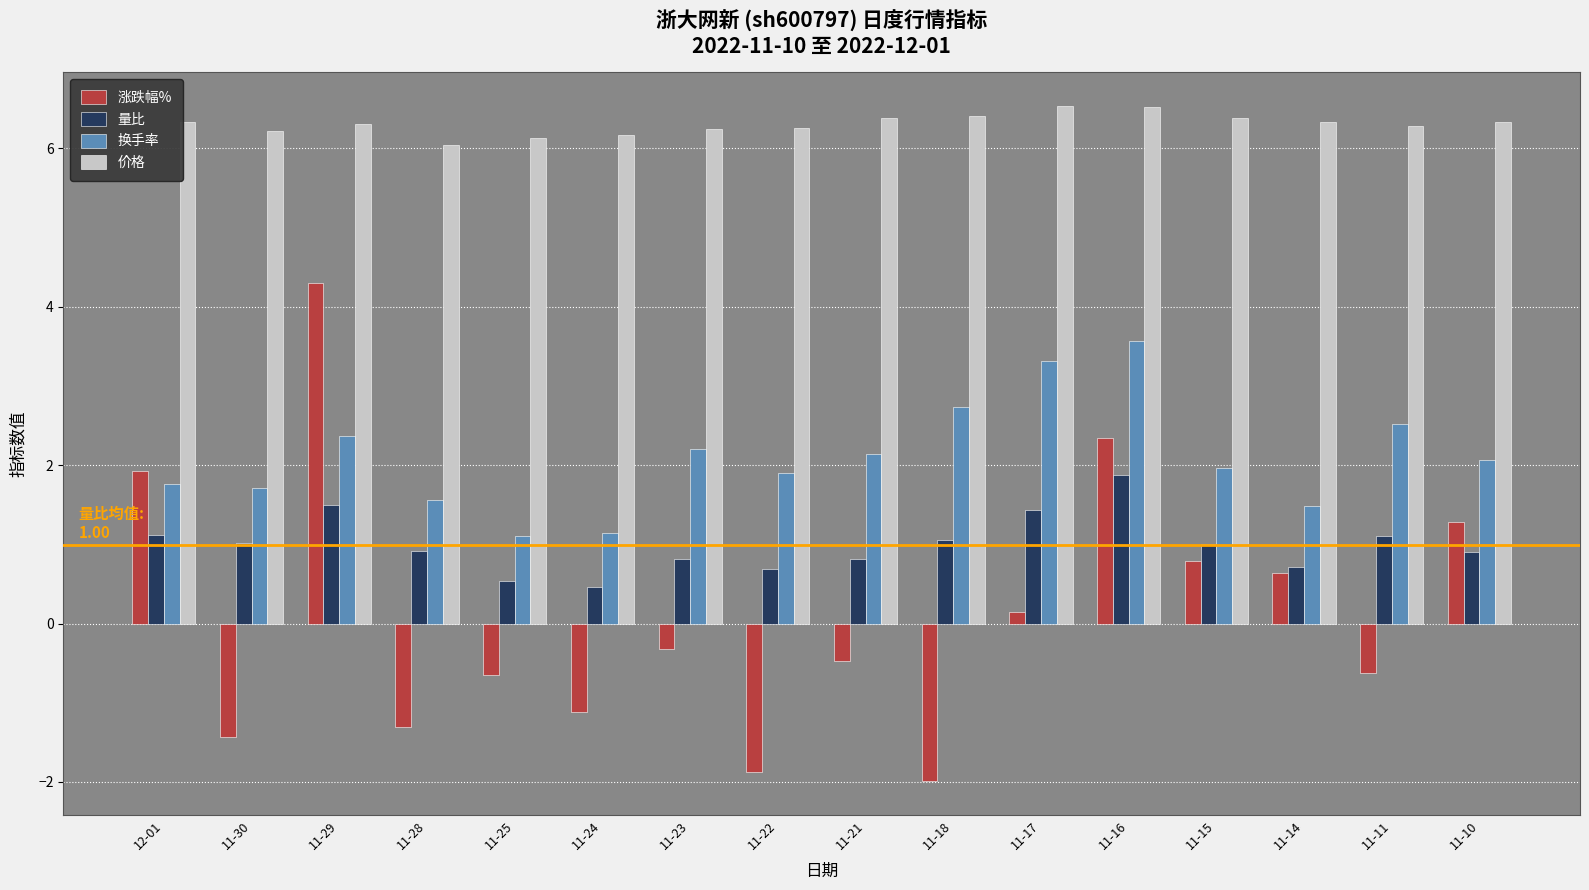

Which series has the largest range (max minus min)?

涨跌幅%